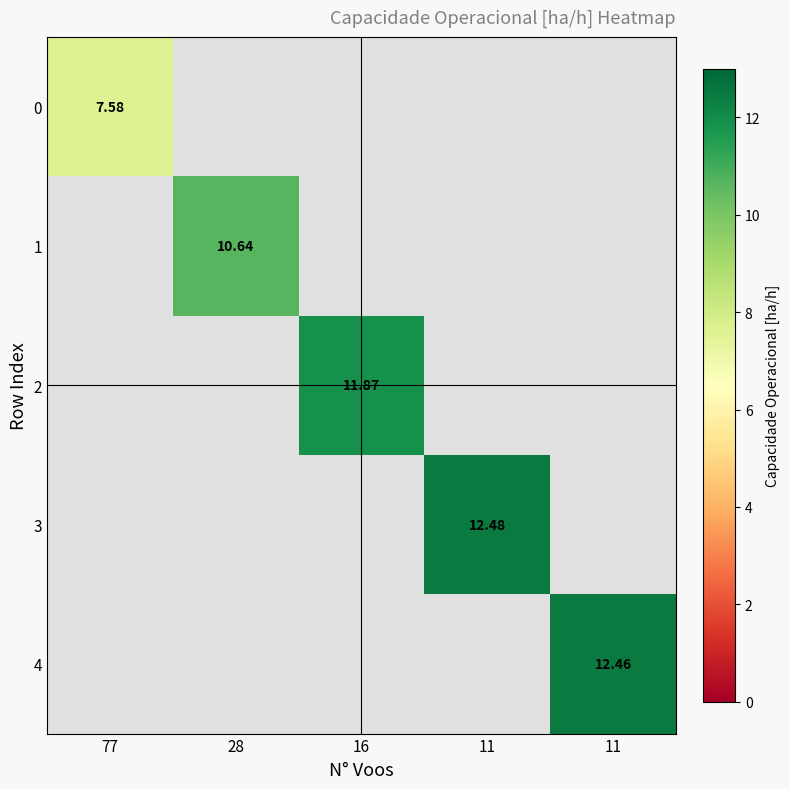

List the labels in order of 0 value, smallest first.

77, 28, 16, 11, 11